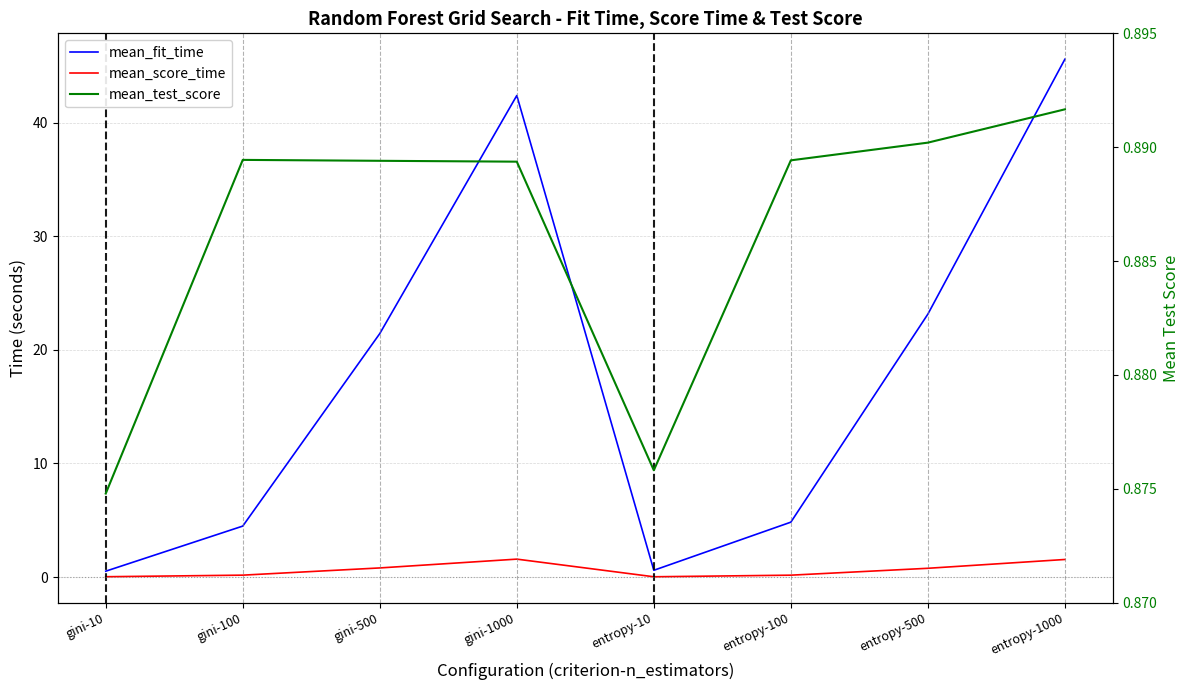

What is the average value of the mean_score_time series?

0.6